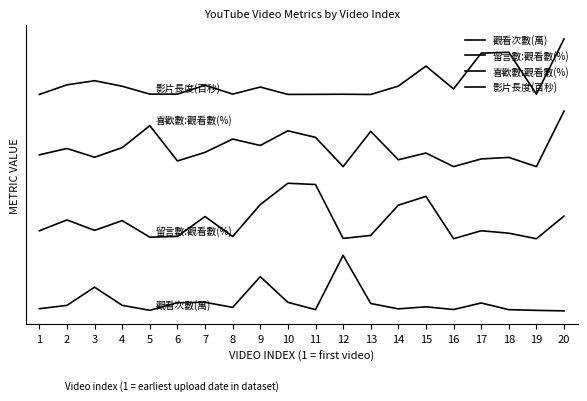

Does the chart have visible grid lines?

No